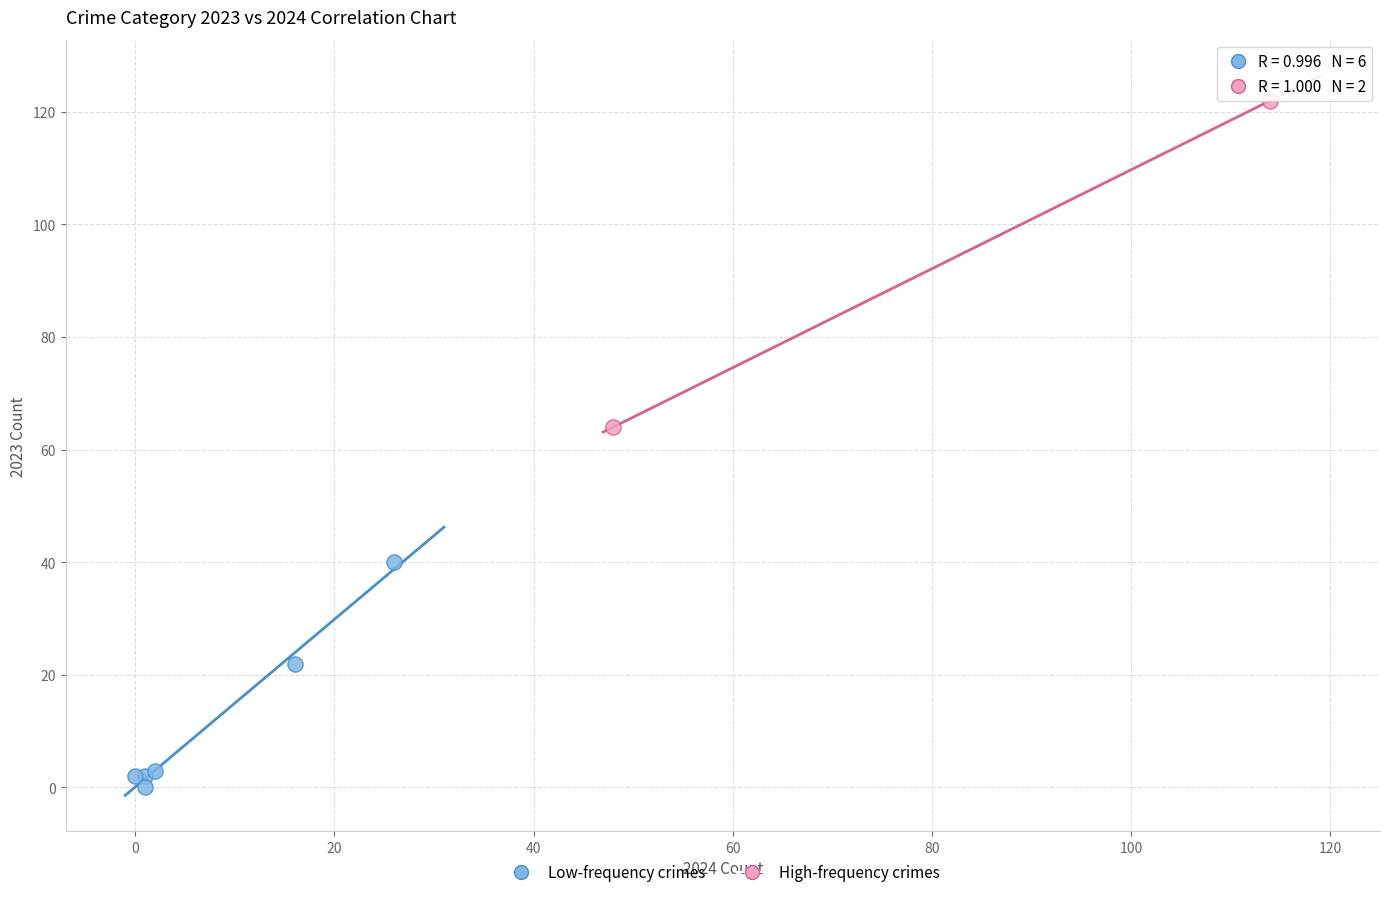

What are all the series names shown in the legend?

Low-frequency crimes, High-frequency crimes